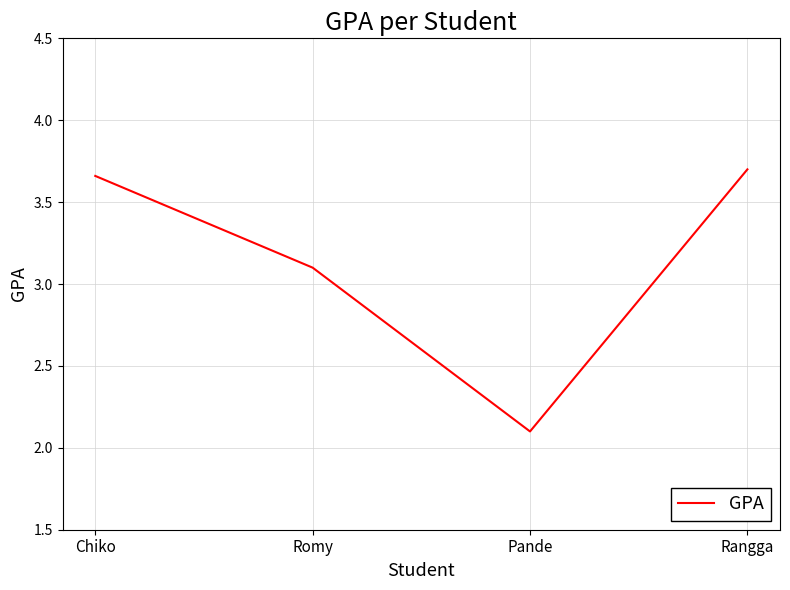

Which has a higher value, Romy or Rangga?

Rangga